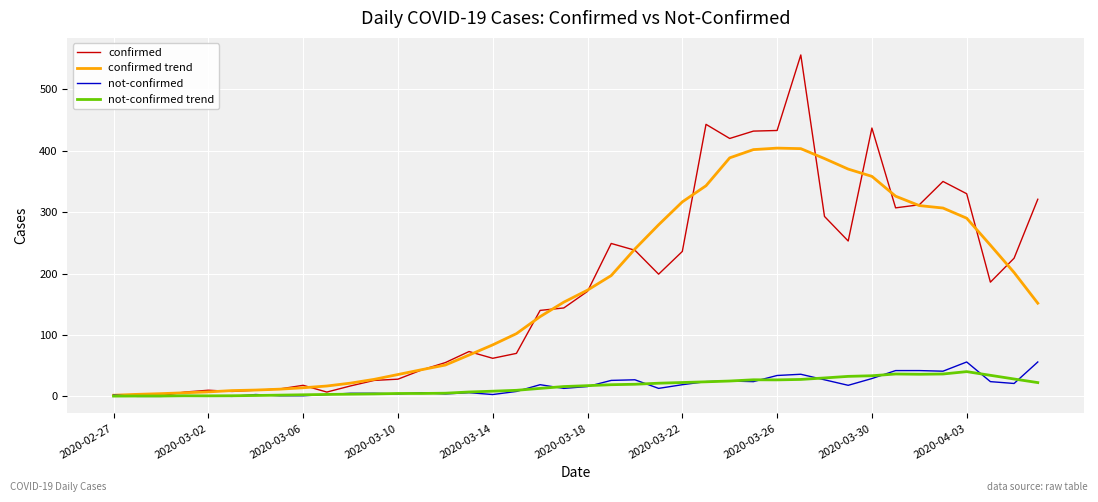

Which series has the widest spread of values?

confirmed